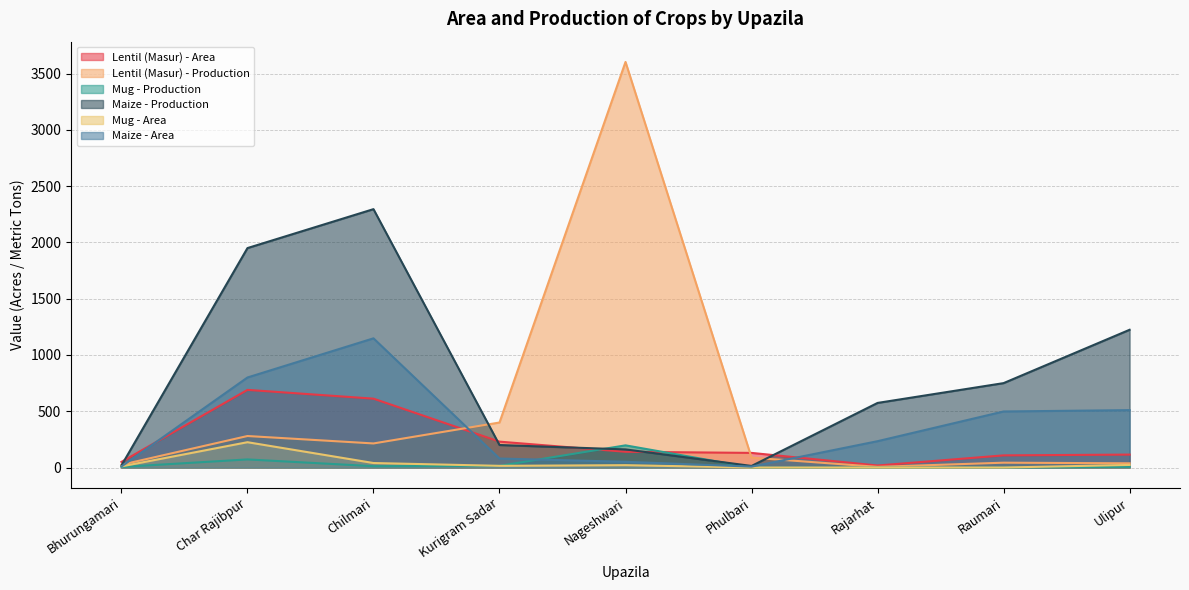

How many interior local valleys does the Lentil (Masur) - Production series have?

2